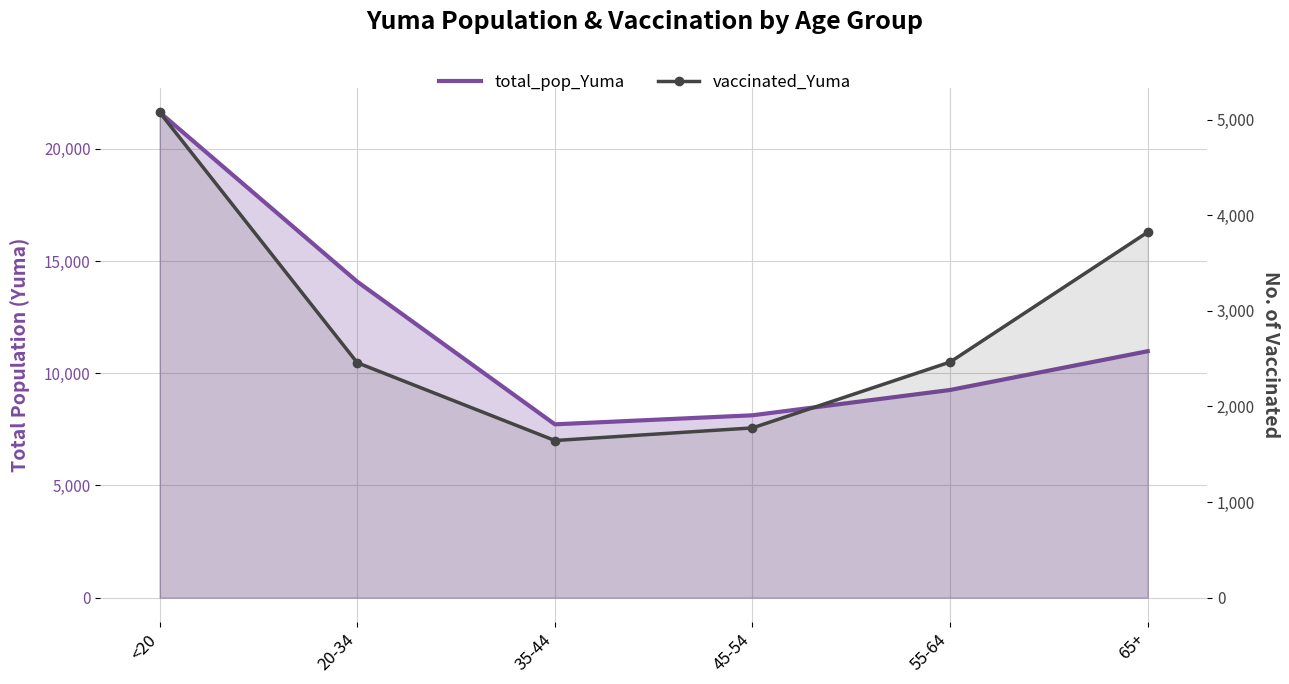

Is the value of total_pop_Yuma at 20-34 greater than the value of vaccinated_Yuma at 55-64?

Yes